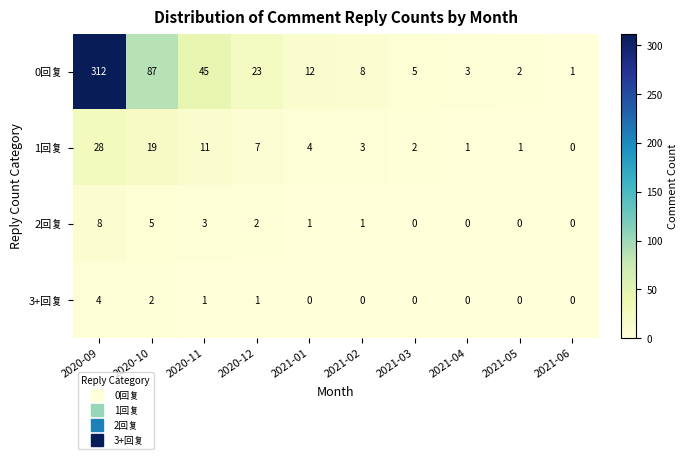

The value of 2回复 at 2020-12 is 2. True or false?

True